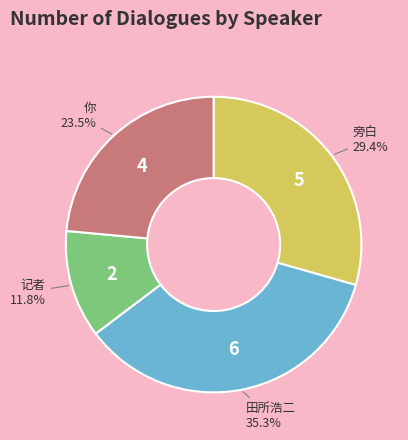

Do 旁白 and 田所浩二 together represent more than half of the pie?

Yes